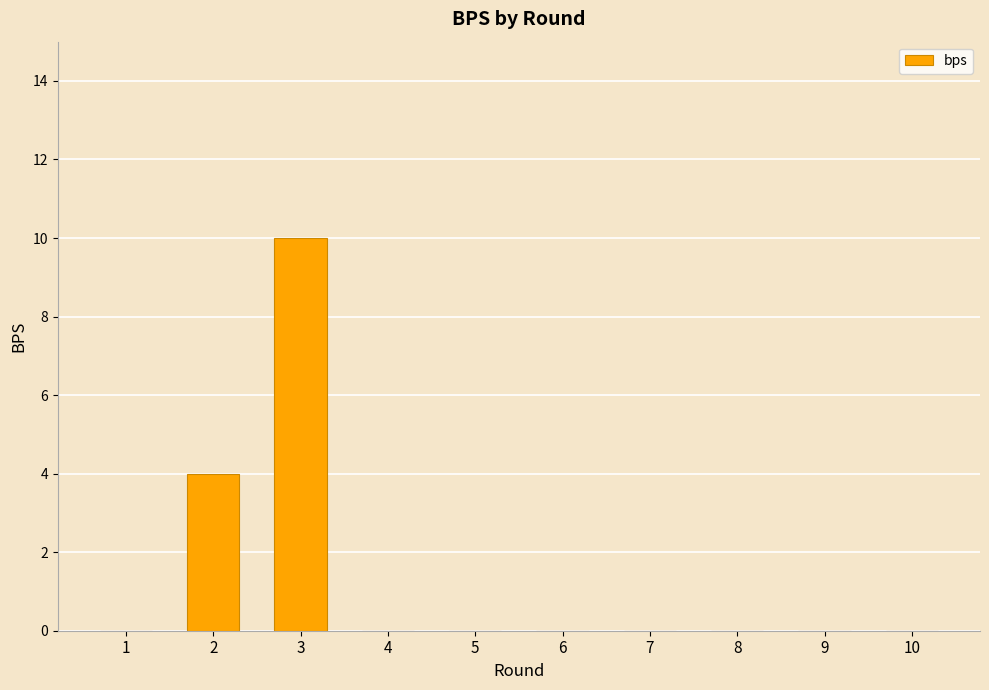

What is the sum of all values?

14